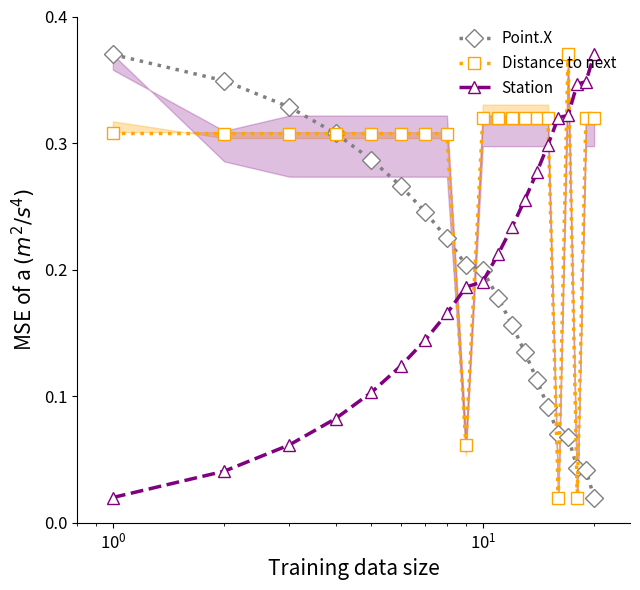

True or false: Distance to next and Station cross at least once.

True